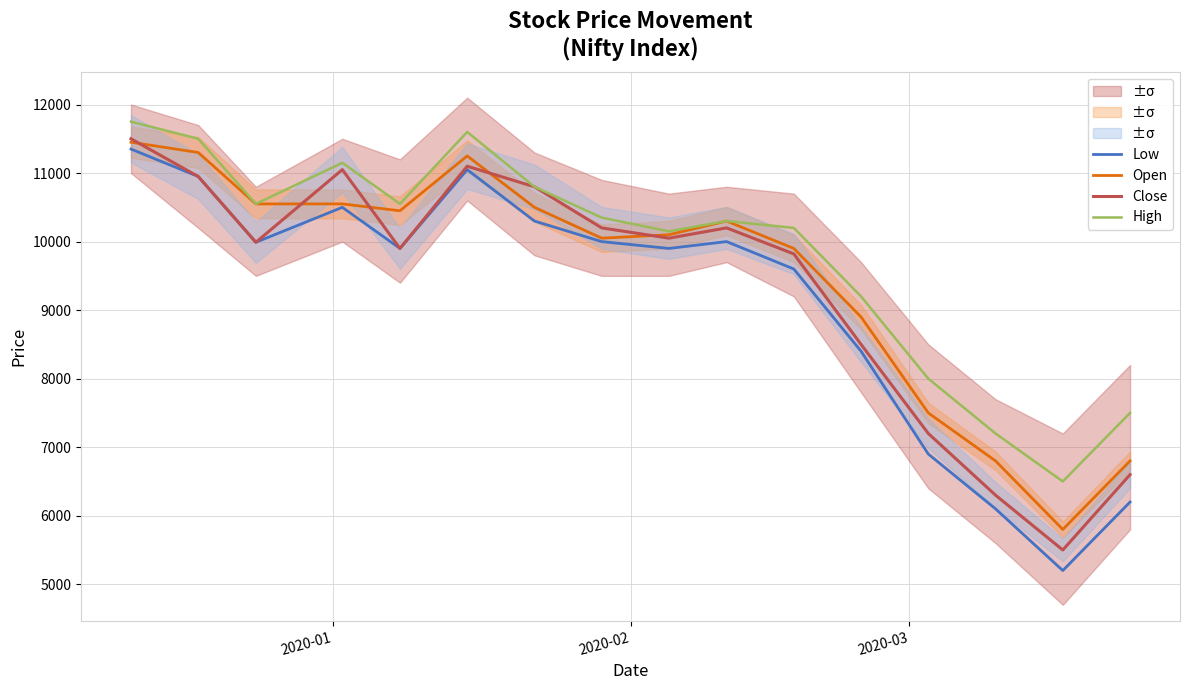

List the series in order of their overall mean, highest first.

High, Open, Close, Low